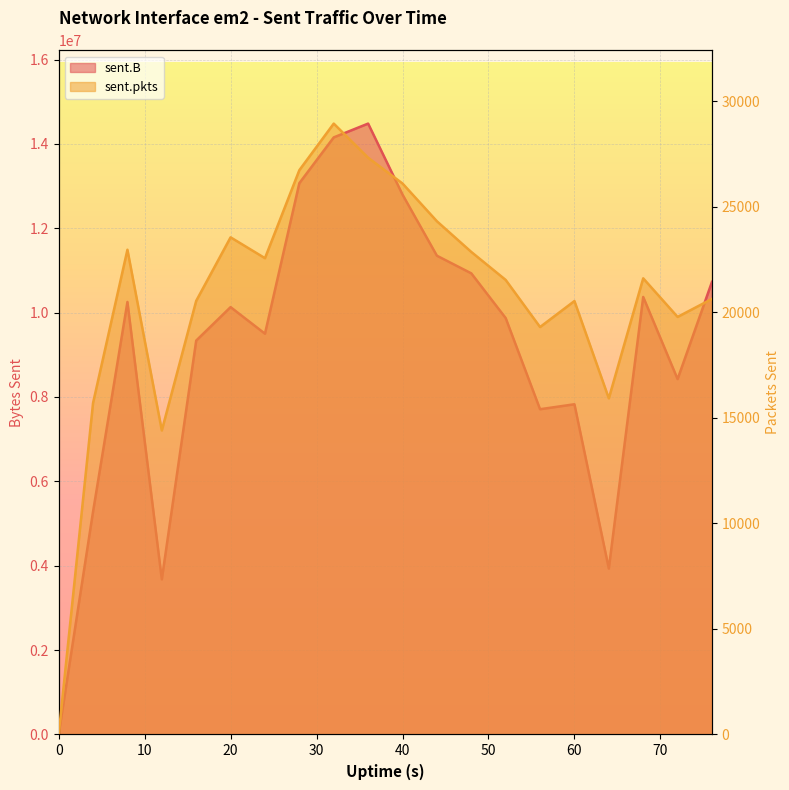

What is the maximum value shown in the chart?

14481079